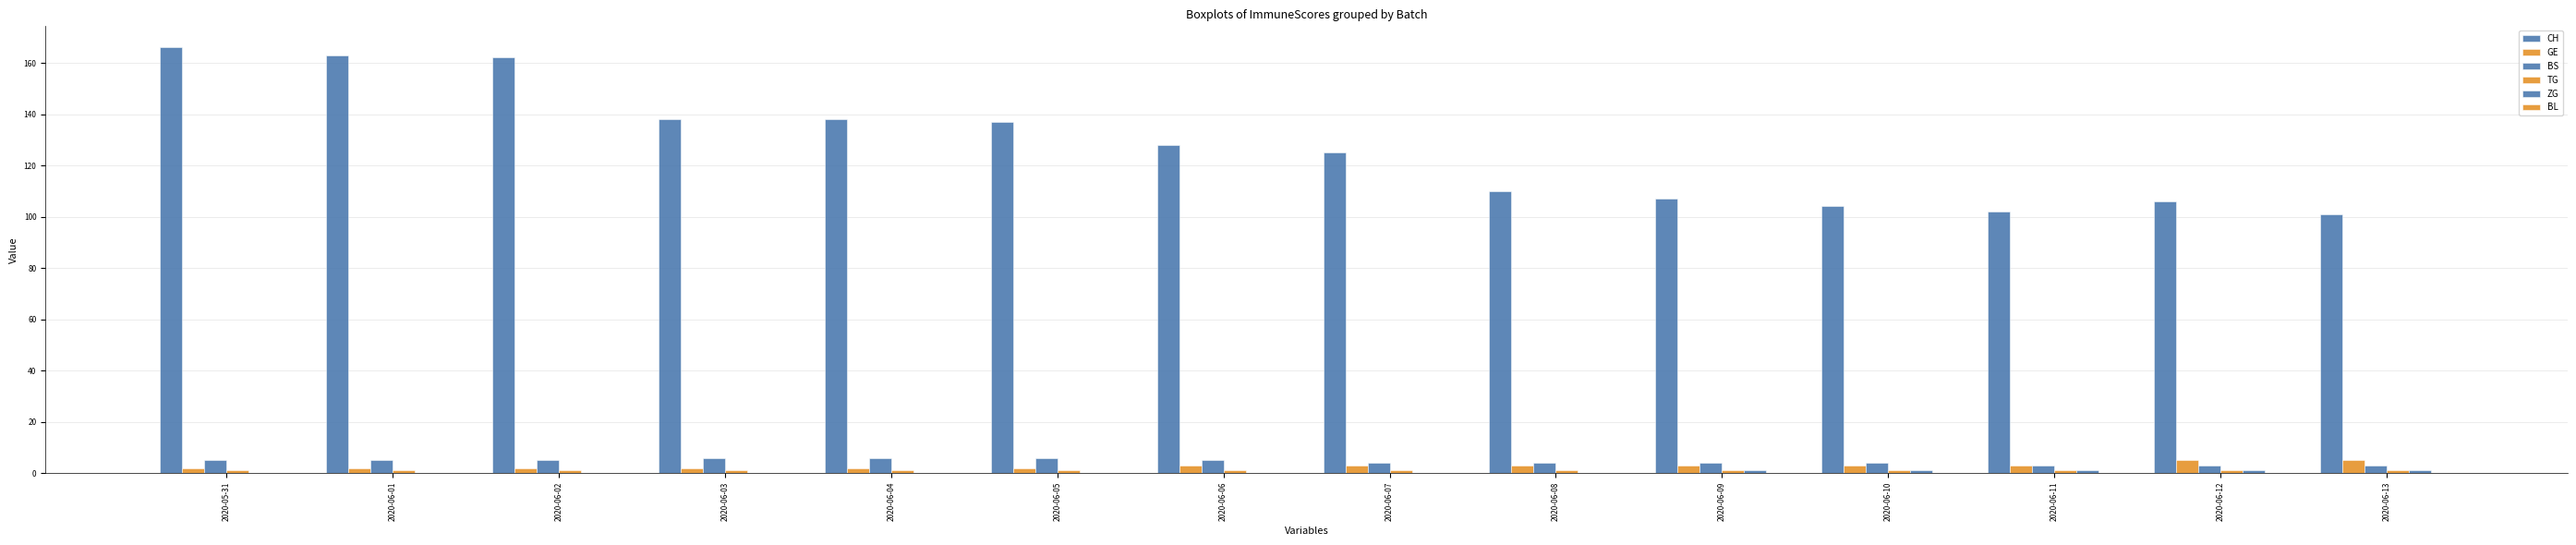

How many series are shown in this chart?

5